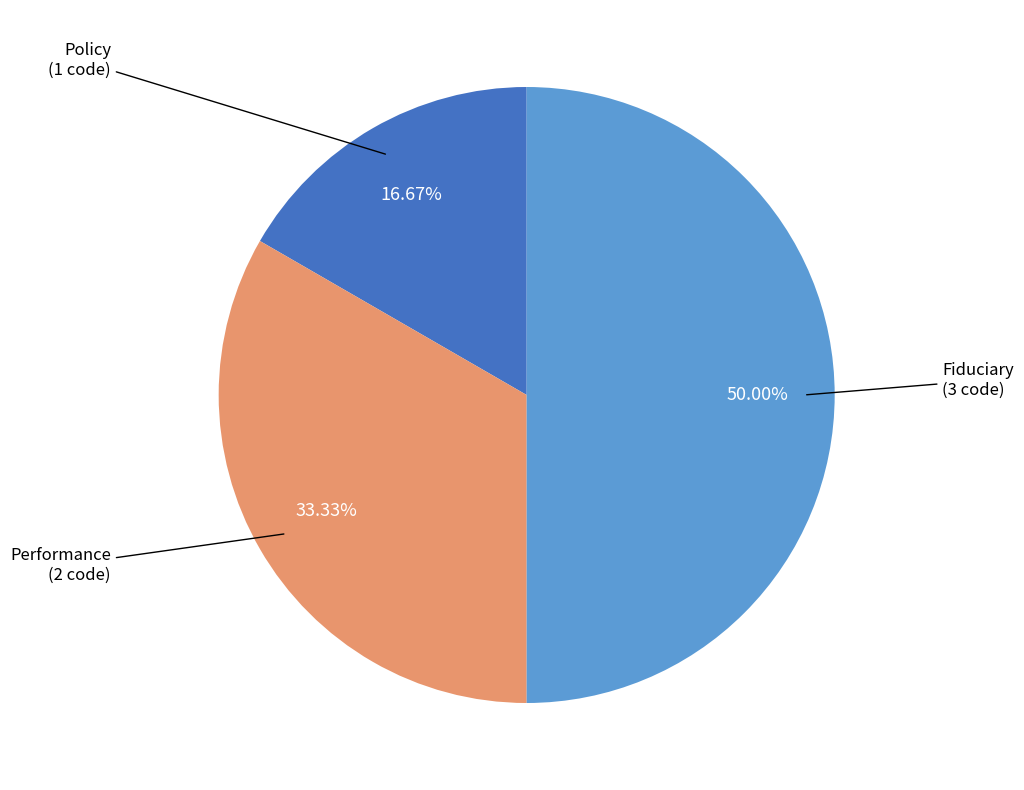

What is the largest slice in the pie chart?

Fiduciary